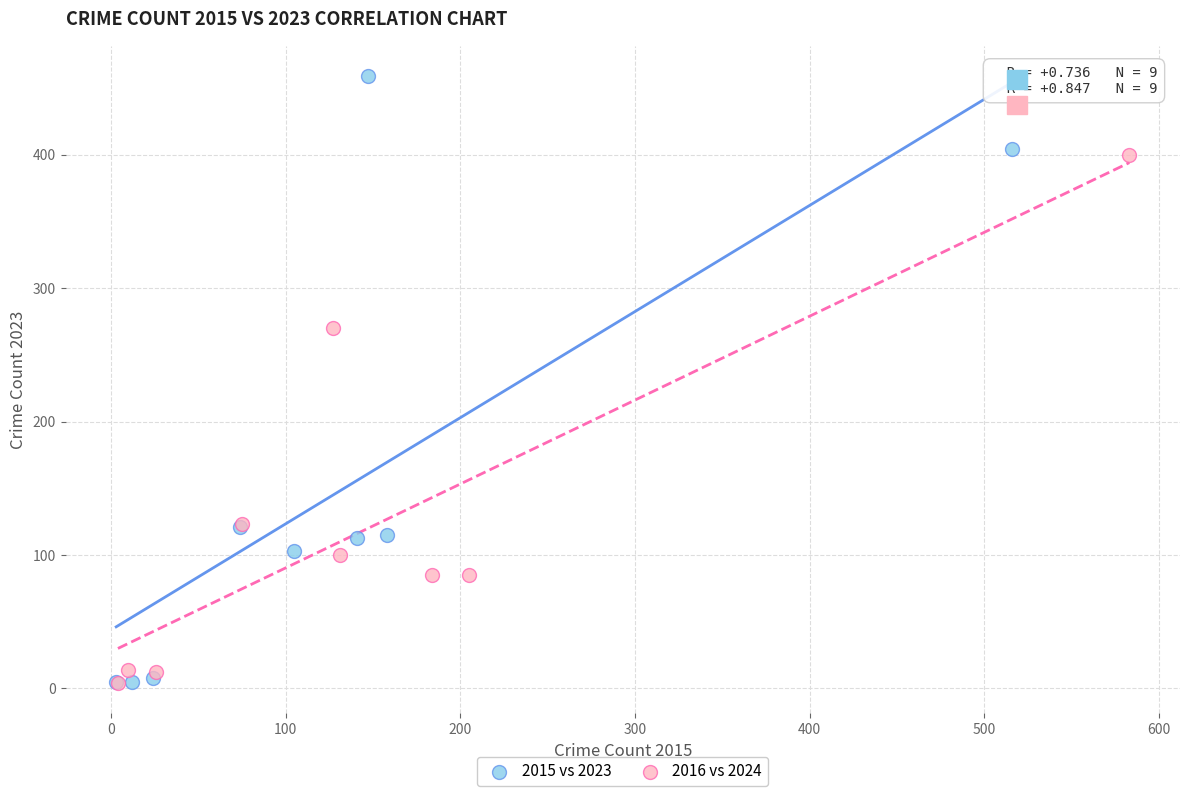

What are all the series names shown in the legend?

2015 vs 2023, 2016 vs 2024